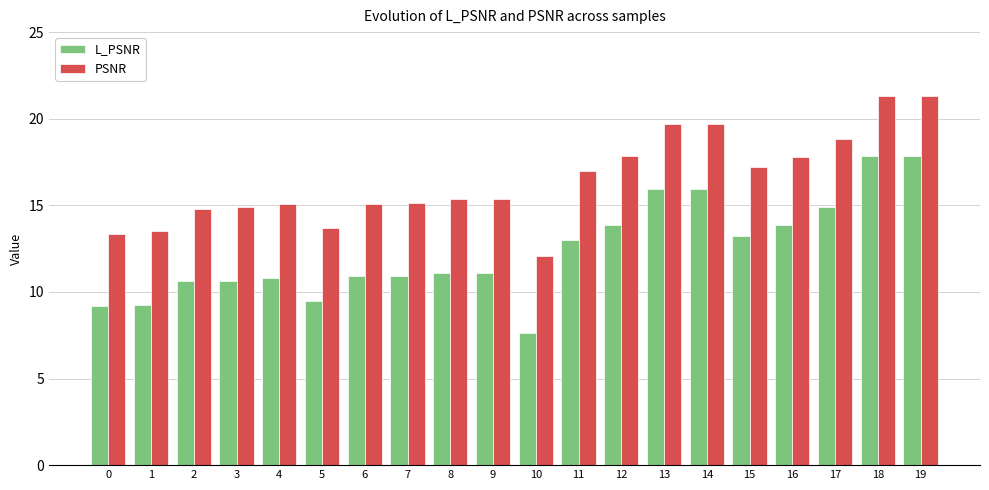

Rank the series by their maximum value, from lowest to highest.

L_PSNR, PSNR